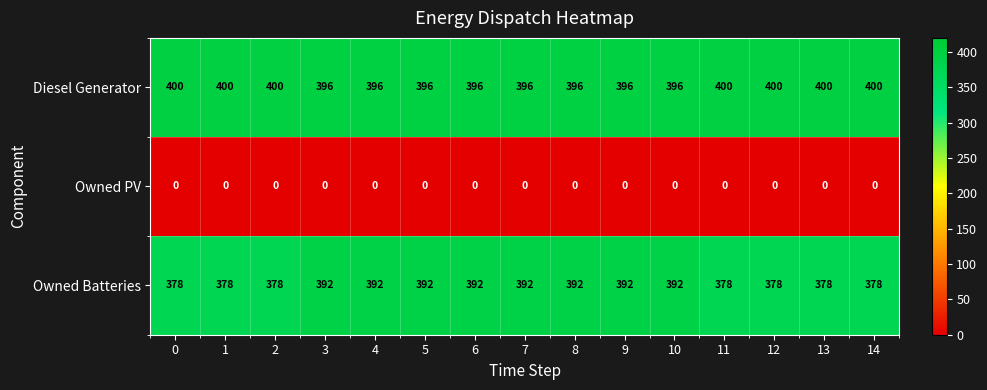

Is it true that Owned Batteries equals 97 at 14?

False